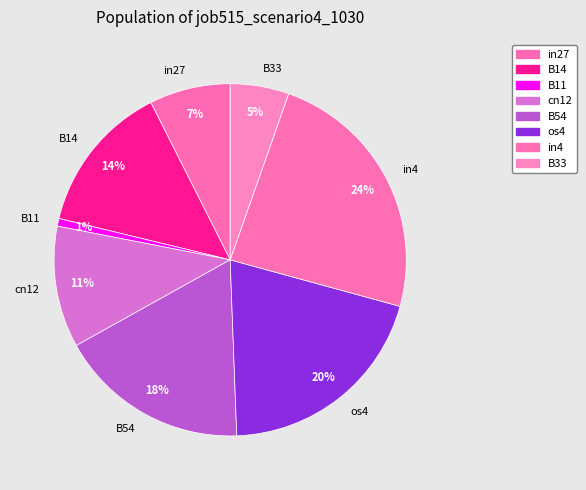

To the nearest percent, what portion does os4 represent?

20%